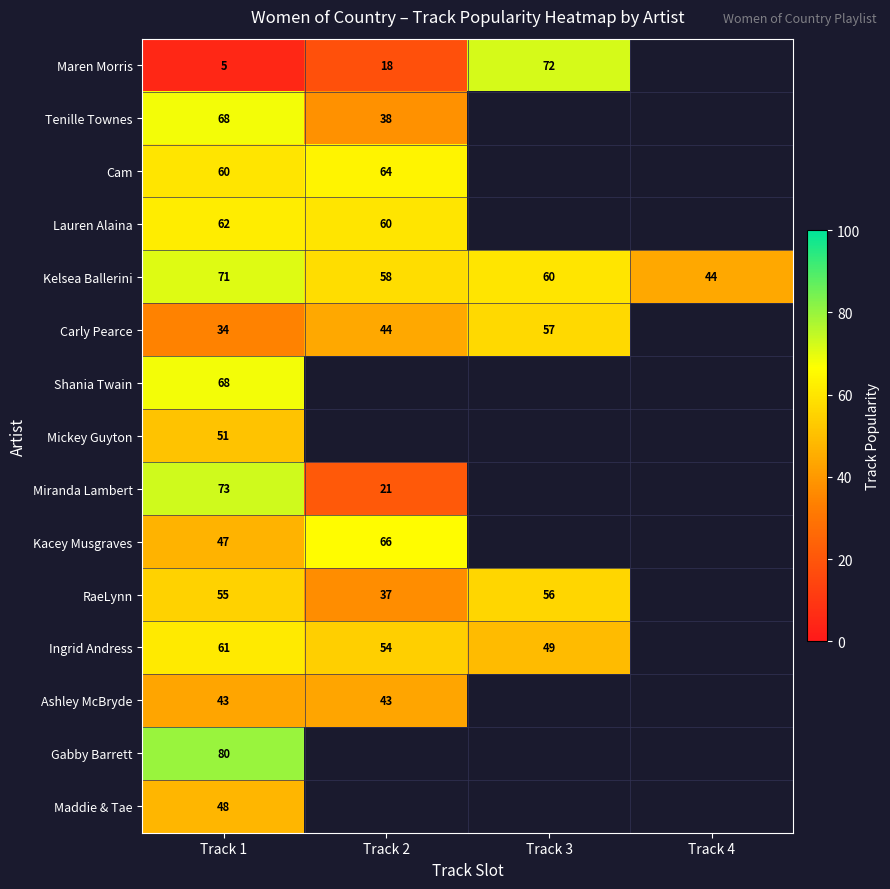

At which label does Kelsea Ballerini first exceed 60?

Track 1